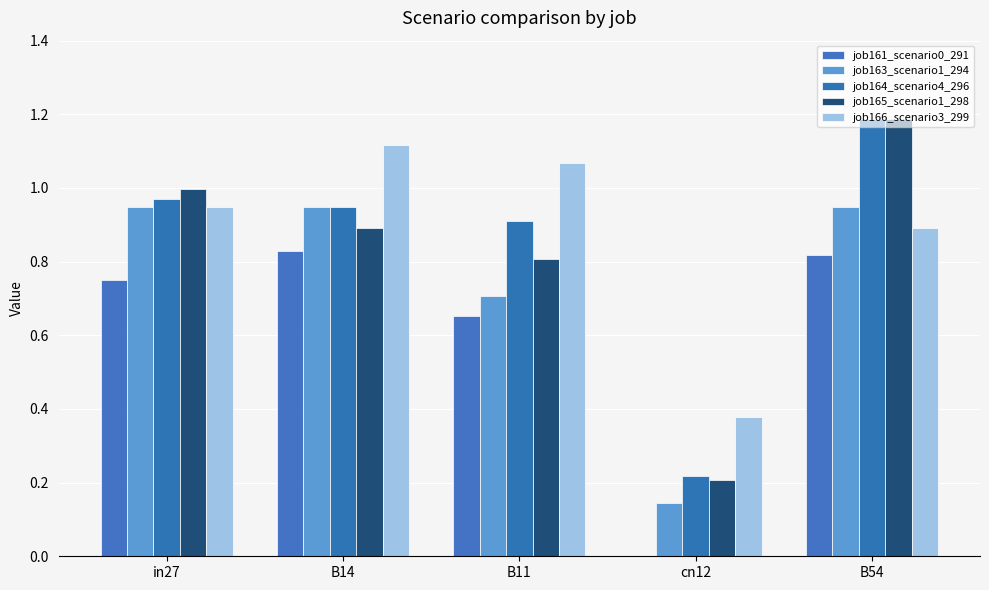

Which series has the largest total across all categories?

job166_scenario3_299